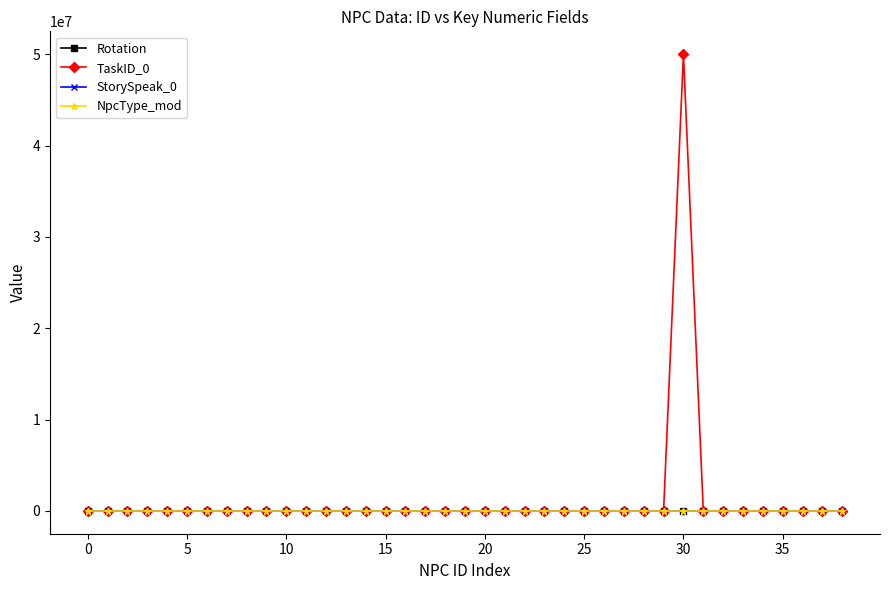

How many values in the TaskID_0 series exceed 0?

1